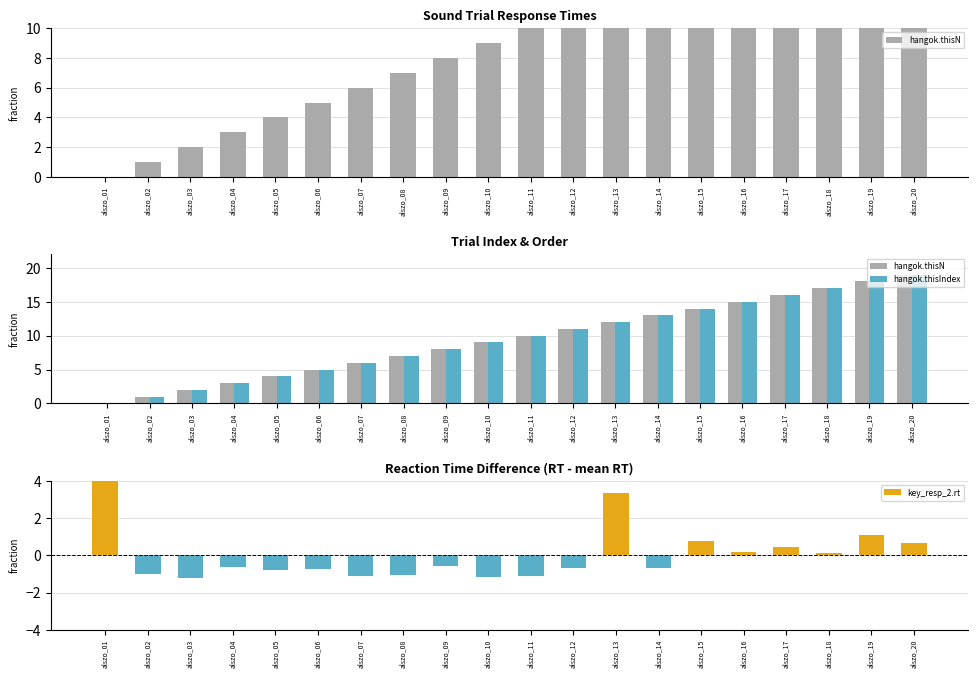

At which label is hangok.thisIndex closest to 9?

alszo_10